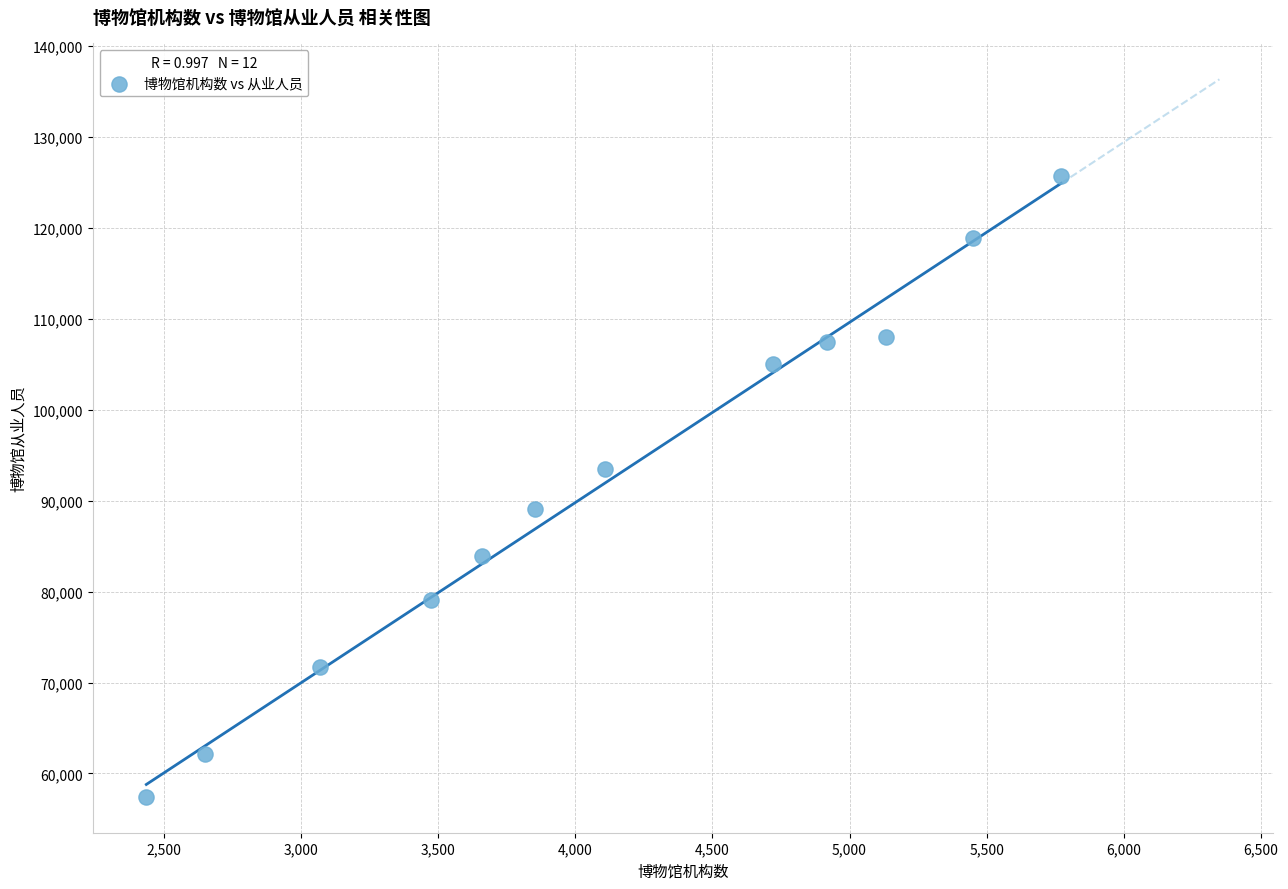

What is the range of Y values (max minus min)?

68273